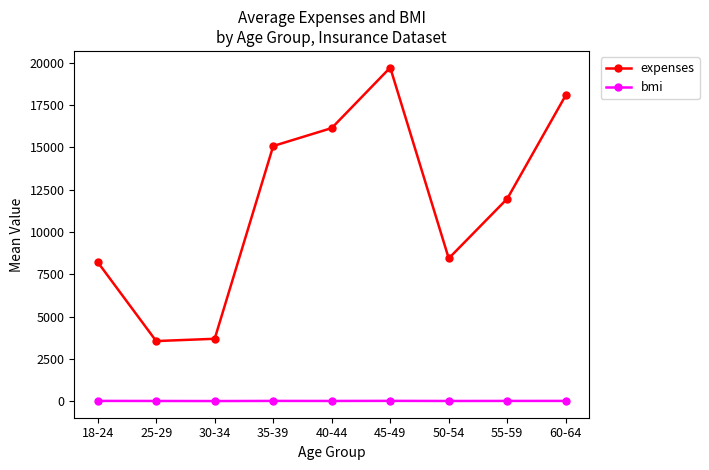

What is the total value across all series at 40-44?

16162.2